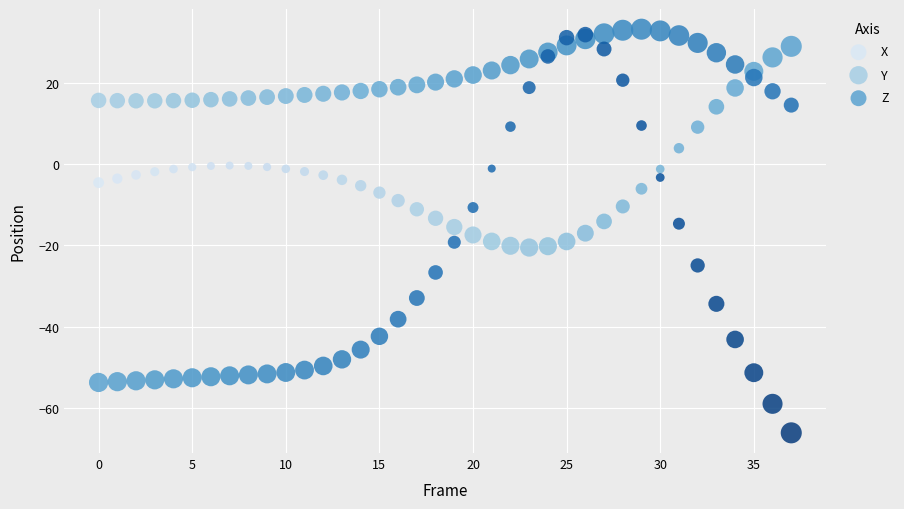

What are all the series names shown in the legend?

X, Y, Z